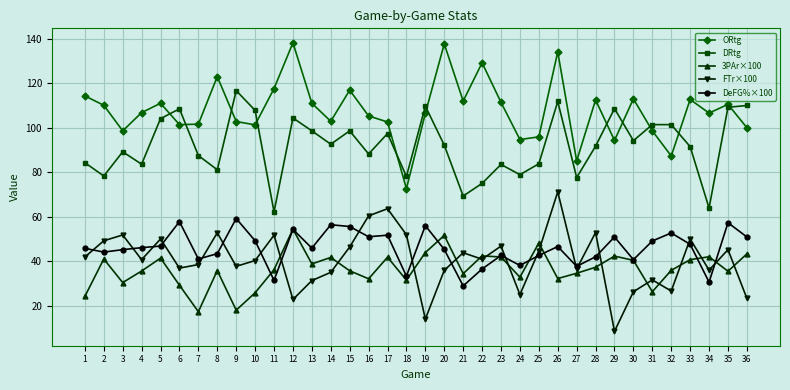

At 33, list the series in order from largest to smallest.

ORtg, DRtg, FTr×100, DeFG%×100, 3PAr×100